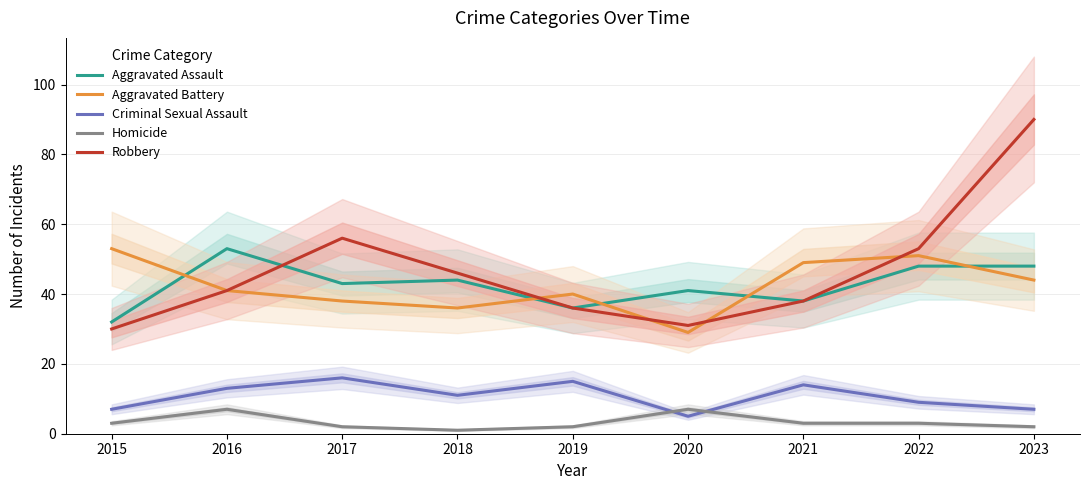

True or false: Robbery has more than 2 points higher than both neighbors.

False